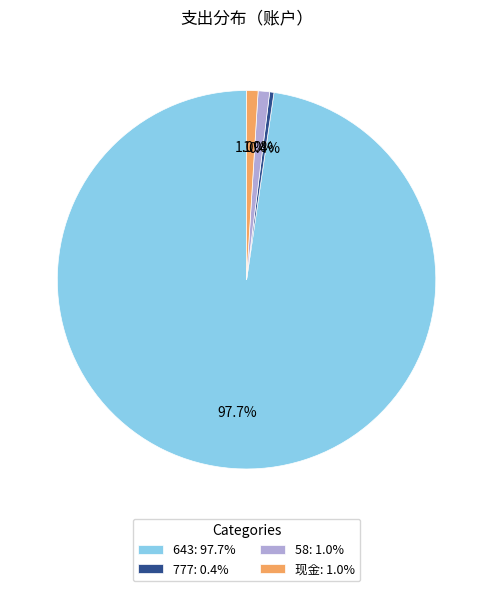

Does any single category account for the majority?

Yes